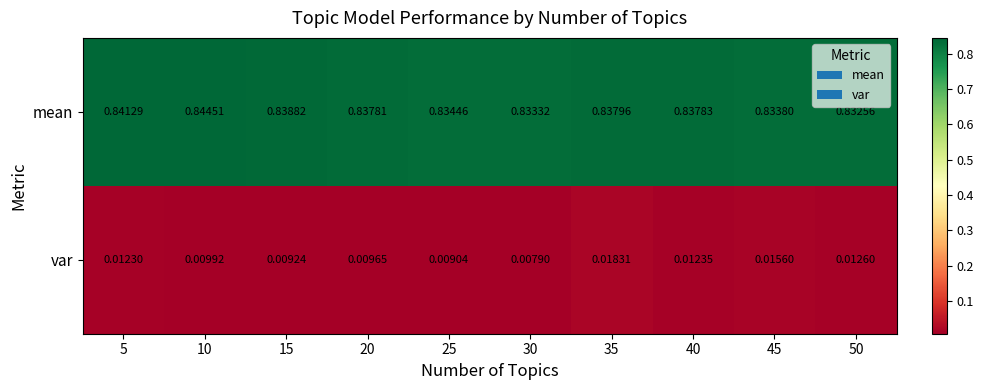

How many categories are shown in the chart?

10